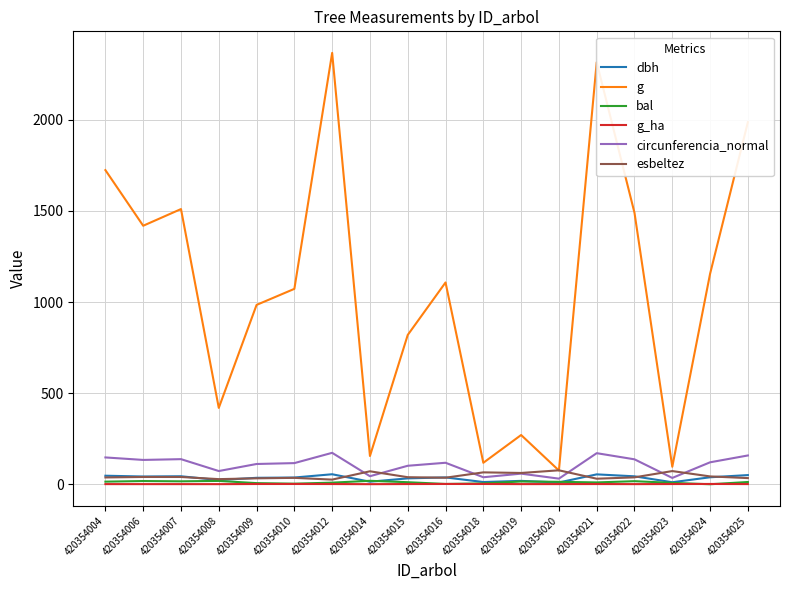

Where does the circunferencia_normal series first go above 117?

420354004